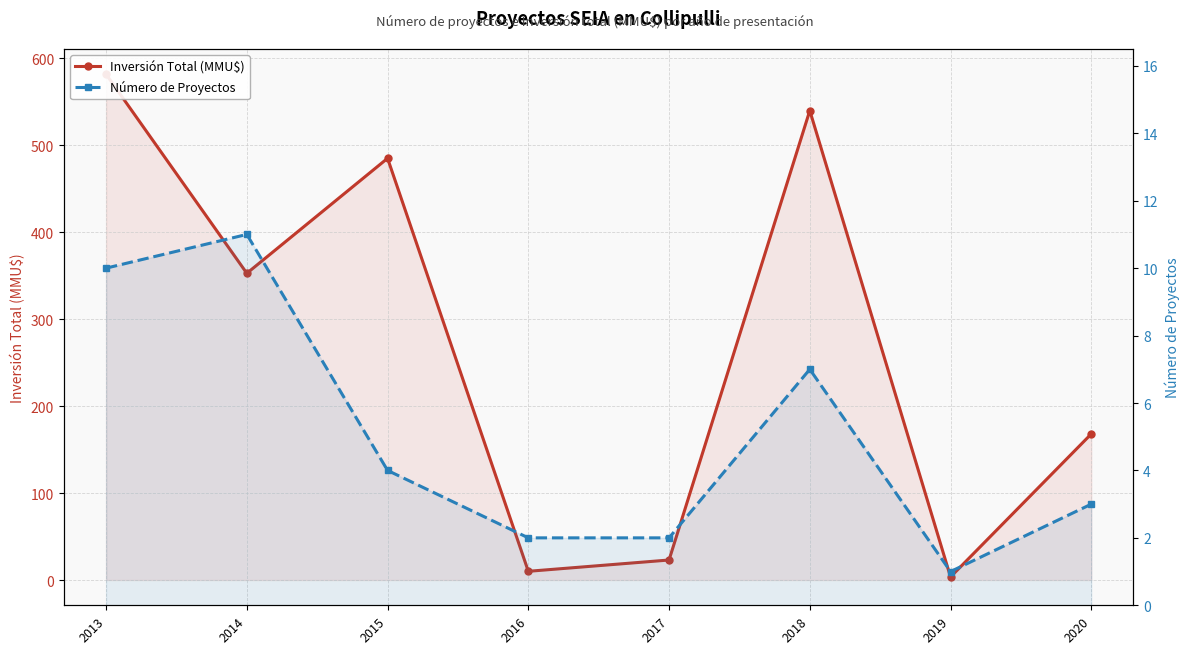

Between 2013 and 2015, which is larger?

2013